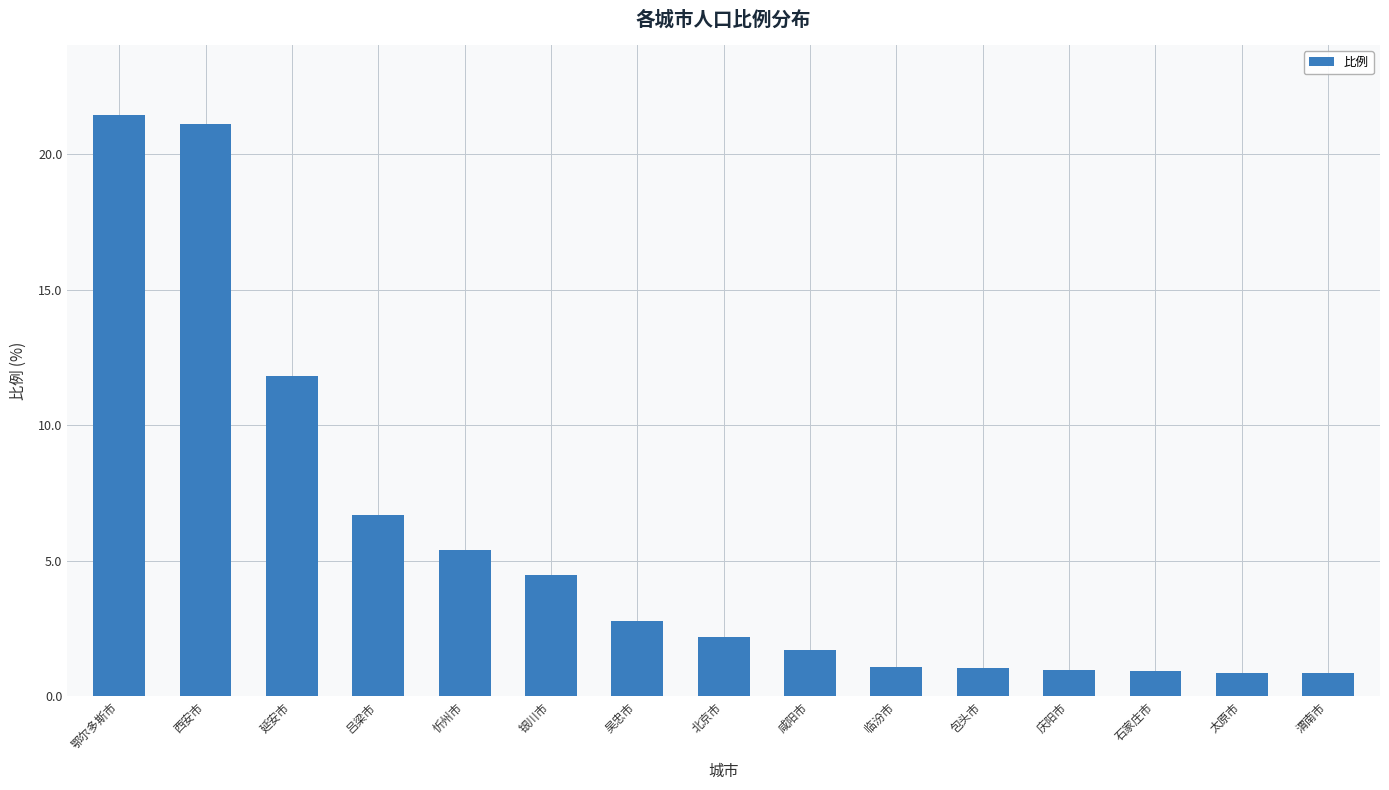

What is the ratio of the value at 石家庄市 to the value at 北京市?

0.4